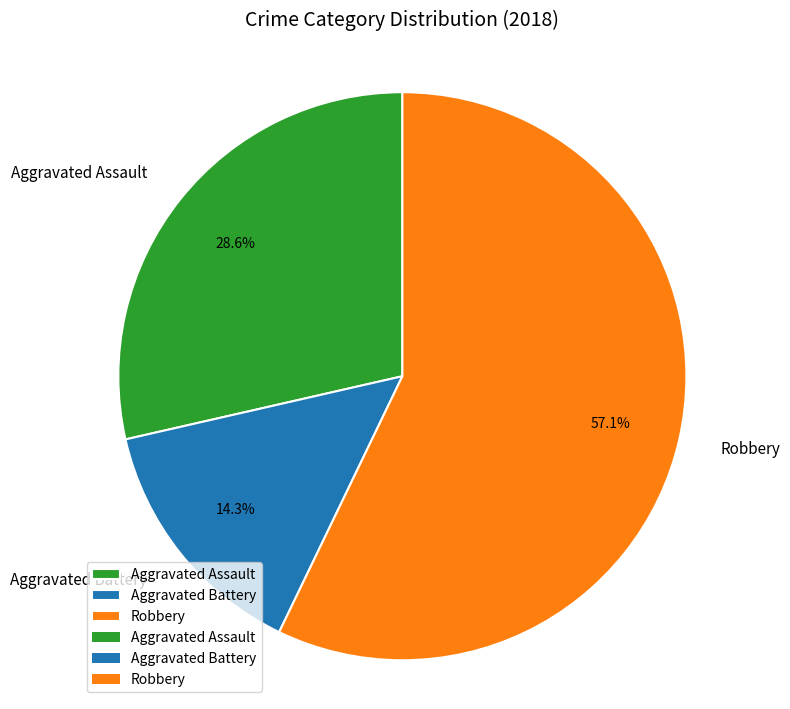

What percentage is the Aggravated Battery slice, to the nearest percent?

14%